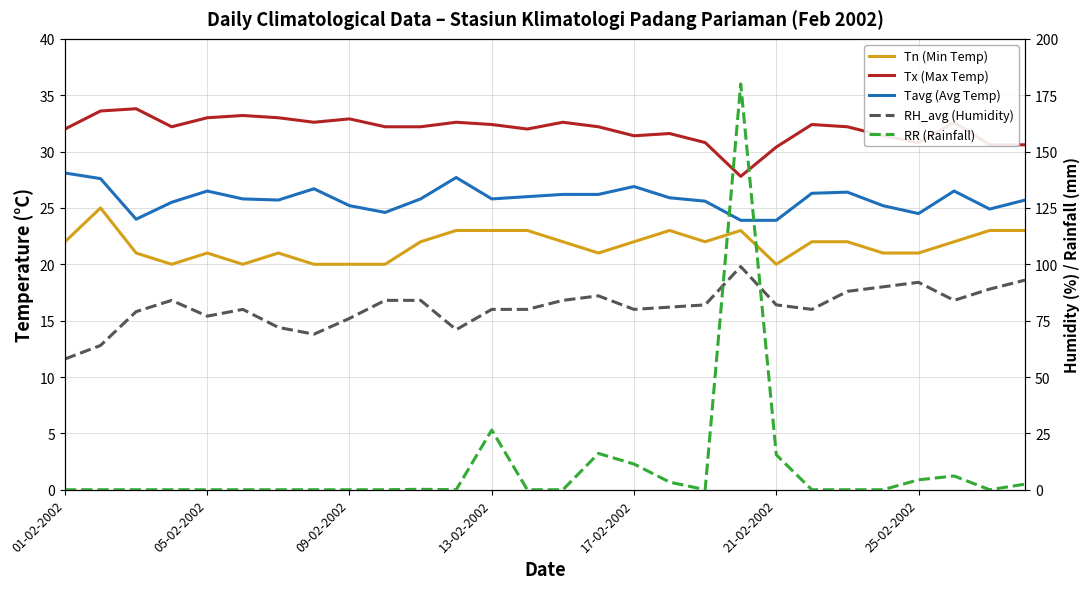

What is the sum of the Tavg (Avg Temp) values at 14 and 27?

51.9